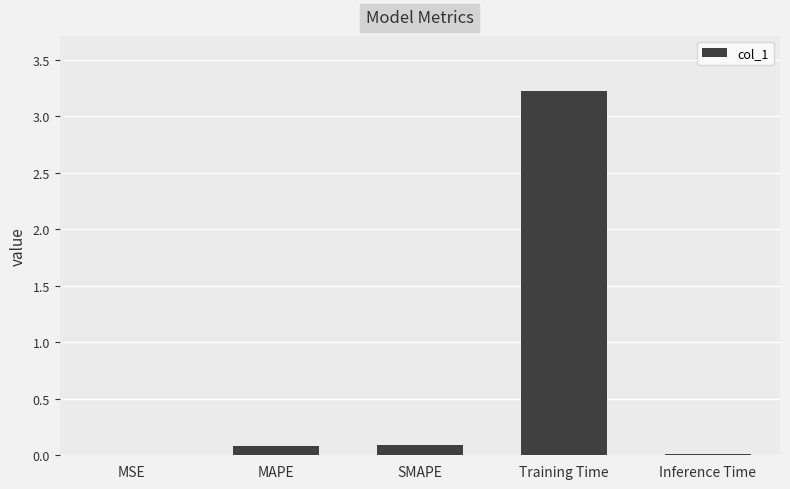

What is the difference between the values at Inference Time and SMAPE?

0.1